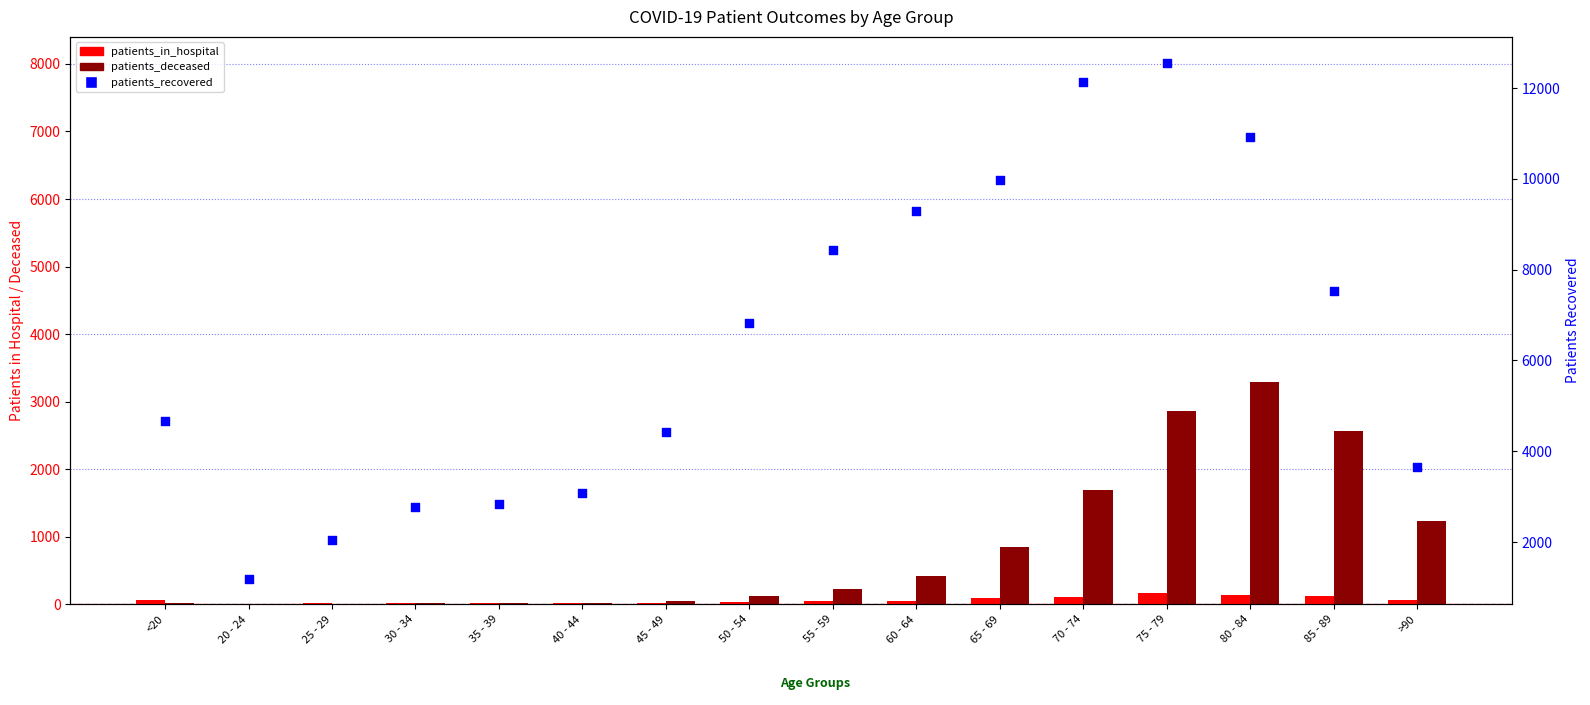

Which series contains the lowest Y value?

patients_in_hospital